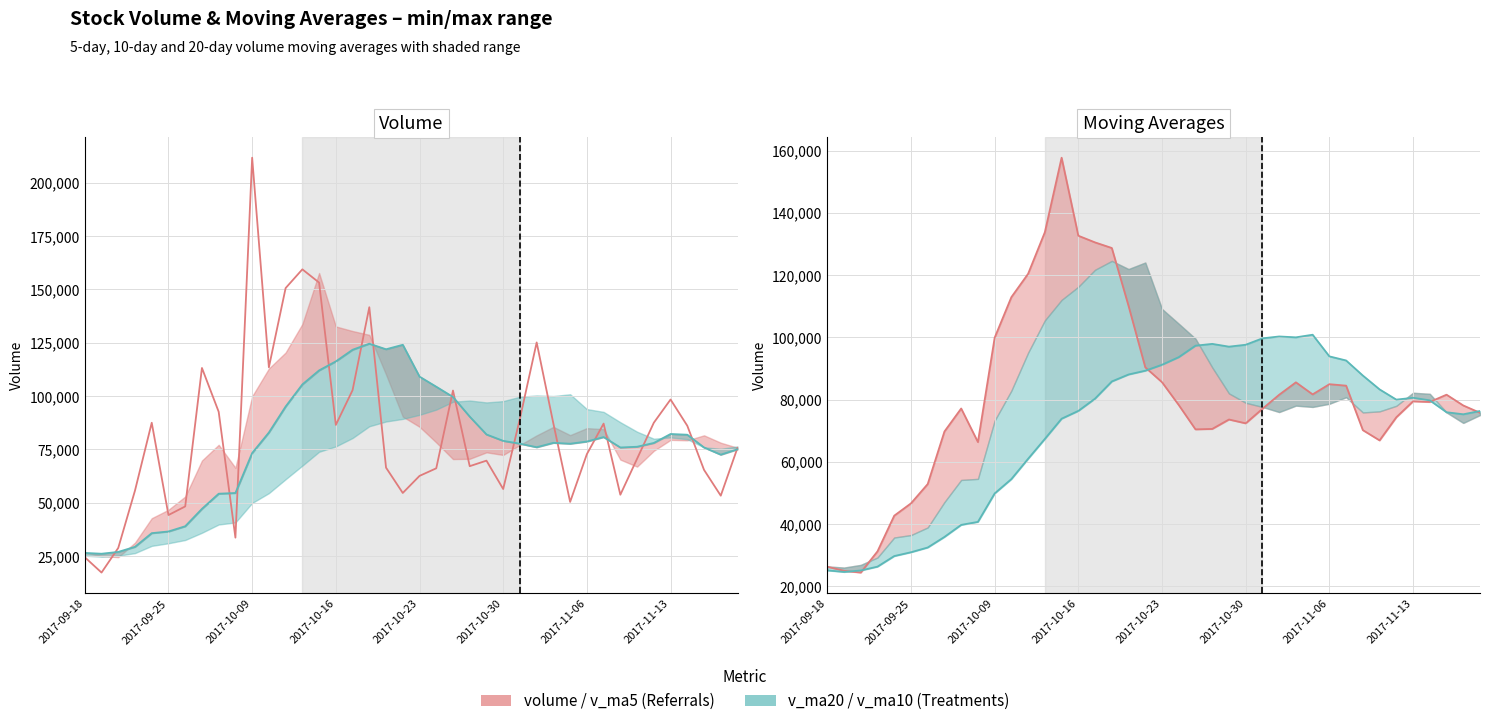

What position from the left is 2017-10-09?

3